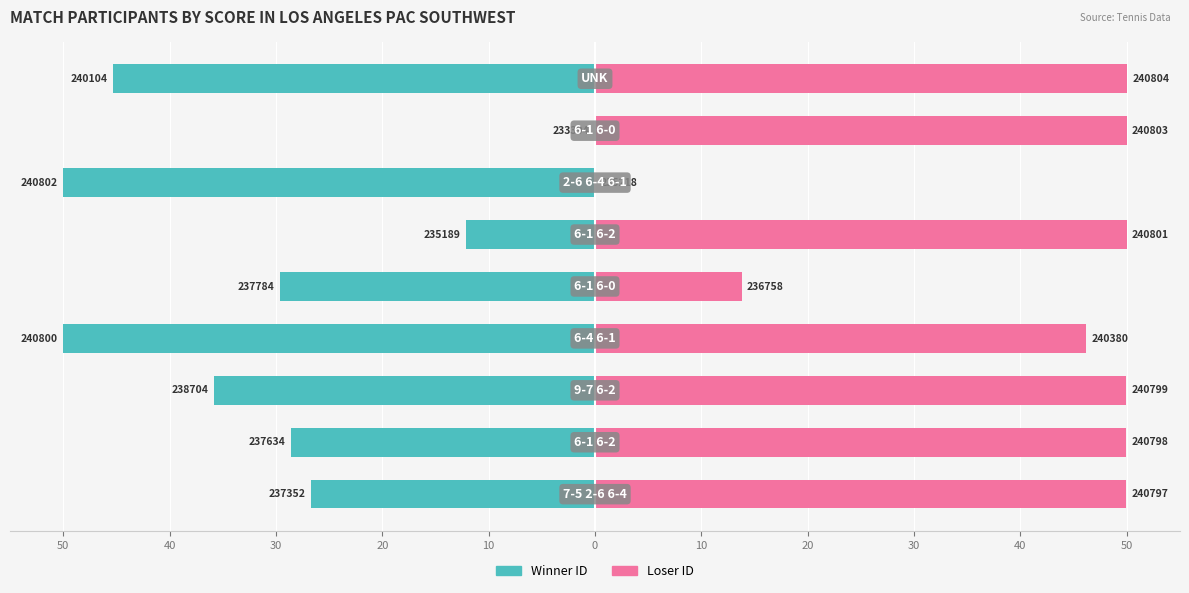

The Loser ID series shows 30.1 at 40. True or false?

False